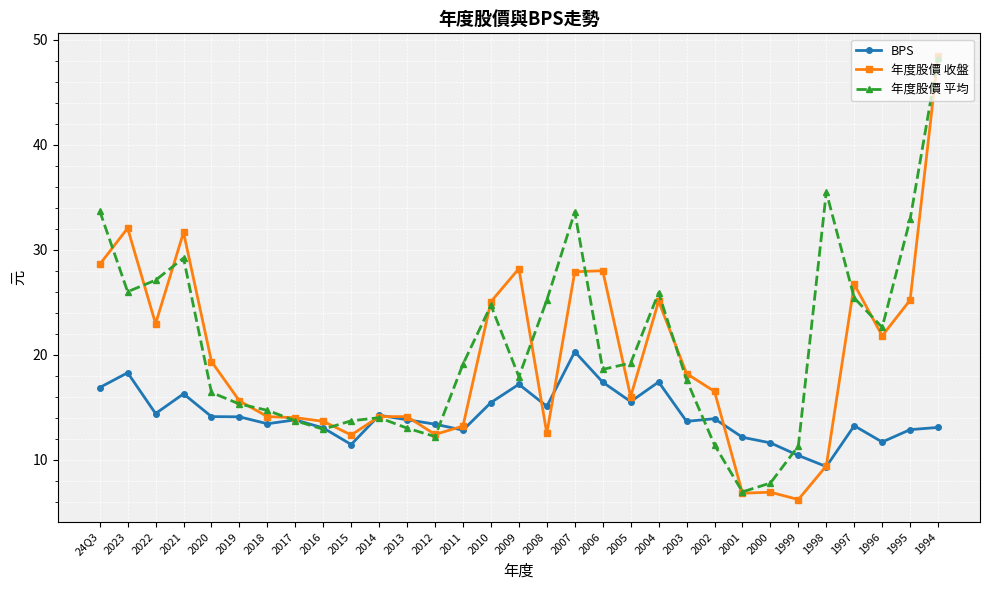

At which category does 年度股價 平均 reach its first local peak?

2021